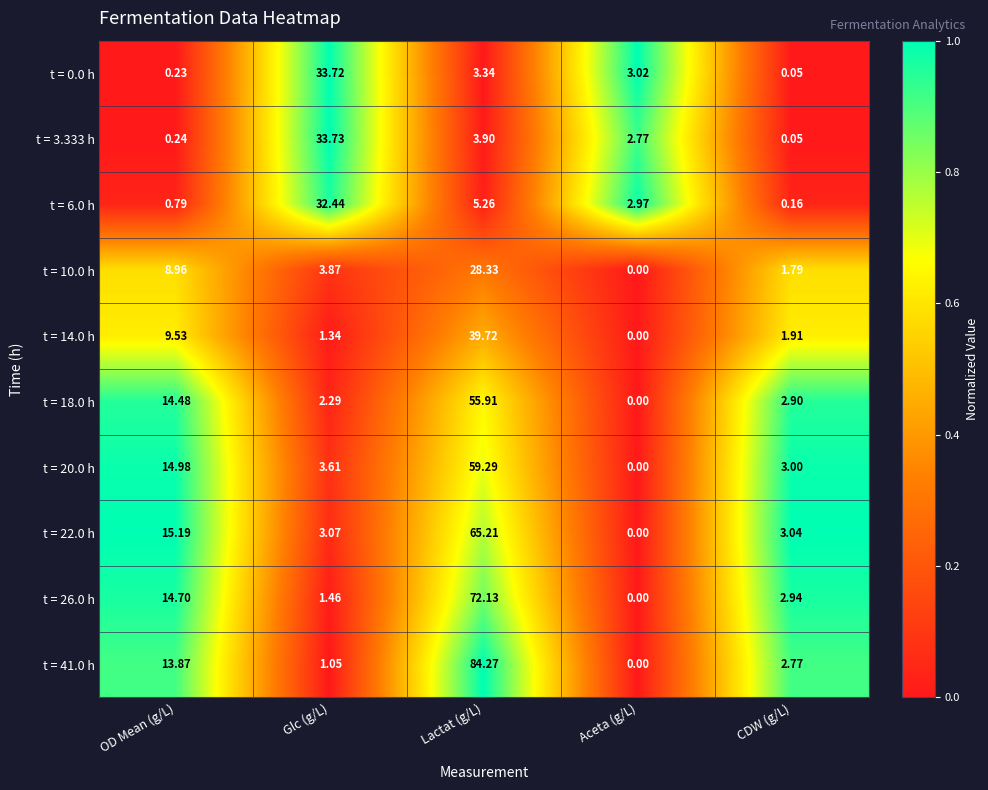

List the series in order of their peak value, highest first.

t = 41.0 h, t = 26.0 h, t = 22.0 h, t = 20.0 h, t = 18.0 h, t = 14.0 h, t = 3.333 h, t = 0.0 h, t = 6.0 h, t = 10.0 h